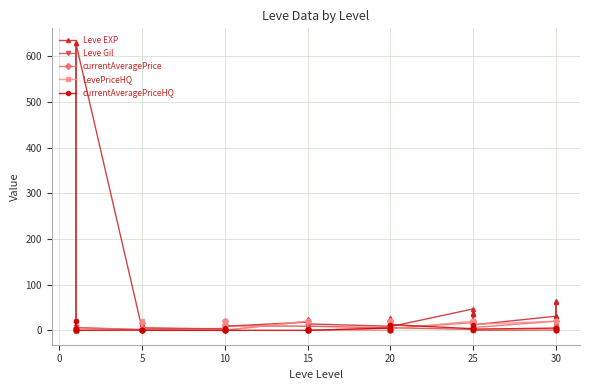

Reading left to right, transcribe all the data shown in this chart.

Leve EXP: 1.0	1.0	630.0	1.0	1.0	630.0	4.0	6.0	2.0	5.0	2.0	3.0	4.0	7.0	3.0	9.0	13.0	9.0	18.0	13.0	7.0	24.0	18.0	14.0	9.0	16.0	28.0	17.0	12.0	8.0	47.0	36.0	8.0	39.0	36.0	12.0	31.0	64.0	31.0	62.0
Leve Gil: 3.3	6.9	1.1	1.6	6.9	6.3	1.1	8.4	7.9	2.2	4.9	6.0	2.8	8.8	7.8	4.3	0.9	9.9	9.1	0.4	1.7	7.9	9.1	9.2	5.4	8.0	0.1	1.2	9.6	5.7	2.0	3.9	6.6	9.9	3.9	0.0	0.7	9.1	3.3	5.6
currentAveragePrice: 1.8	3.8	3.7	1.9	2.2	5.4	1.9	15.6	2.0	1.8	1.6	2.0	0.0	5.4	1.5	12.0	20.0	0.2	20.0	3.0	0.3	1.7	0.2	0.0	5.0	1.7	20.0	12.5	20.0	4.5	16.8	2.5	4.5	20.0	5.0	6.1	20.0	2.1	5.0	0.0
LevePriceHQ: 0.5	5.5	0.0	0.7	20.0	0.1	0.8	20.0	0.0	3.0	1.4	0.5	0.0	7.0	1.0	12.0	20.0	0.3	20.0	0.0	0.0	0.0	0.3	0.0	0.0	0.0	20.0	0.0	20.0	3.2	20.0	0.0	3.2	20.0	0.0	13.1	20.0	4.8	0.0	0.0
currentAveragePriceHQ: 0.5	5.5	0.0	0.7	20.0	0.1	0.8	0.0	0.8	0.3	0.1	0.0	0.0	5.0	1.7	0.0	0.0	0.1	0.0	3.0	0.3	1.7	0.1	0.0	5.0	1.7	0.0	12.5	0.0	12.5	3.5	2.5	12.5	0.9	5.0	2.6	4.9	0.7	5.0	0.0